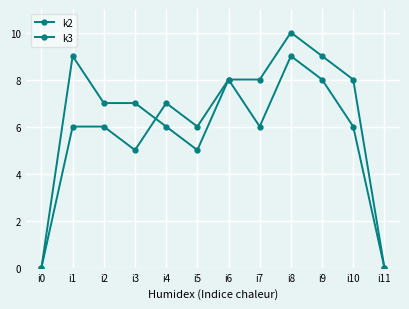

How many data points in k3 are less than 8?

6